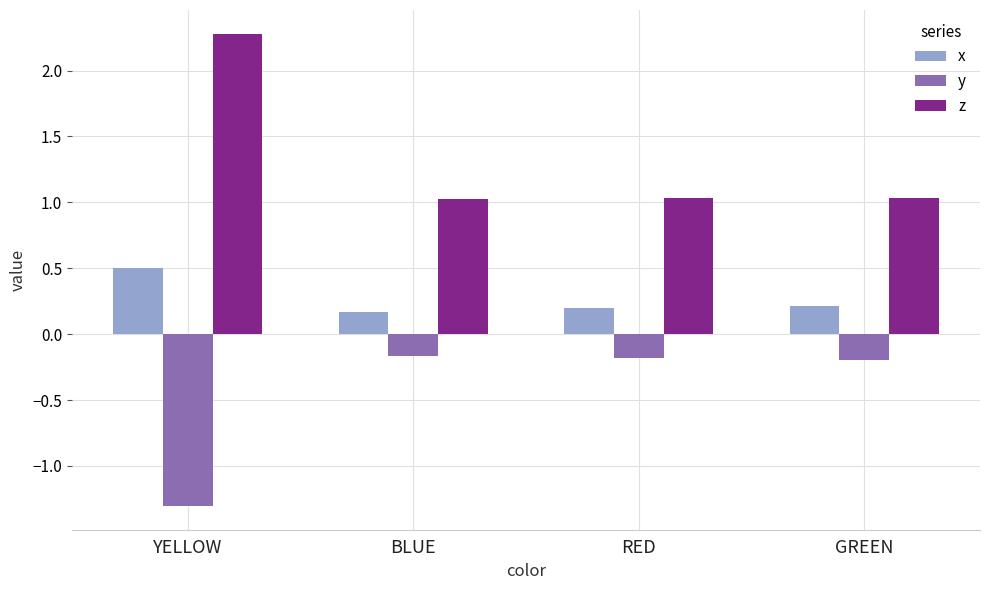

The value of x at RED is 0.2. True or false?

True